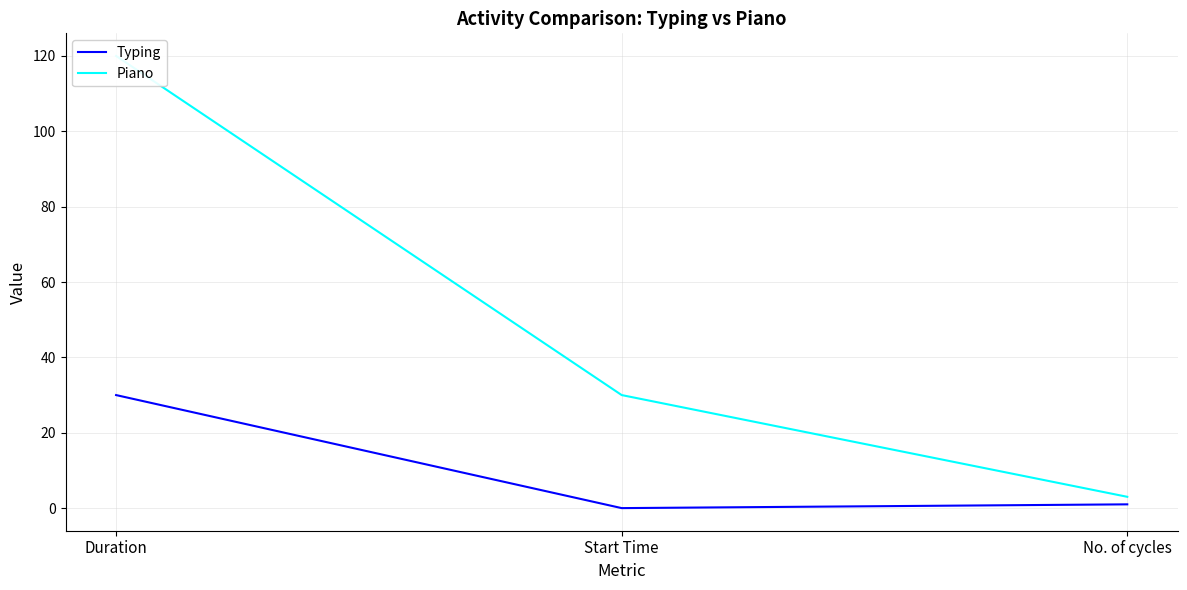

Reading left to right, what are all the values shown in this chart?

Typing: 30	0	1
Piano: 120	30	3